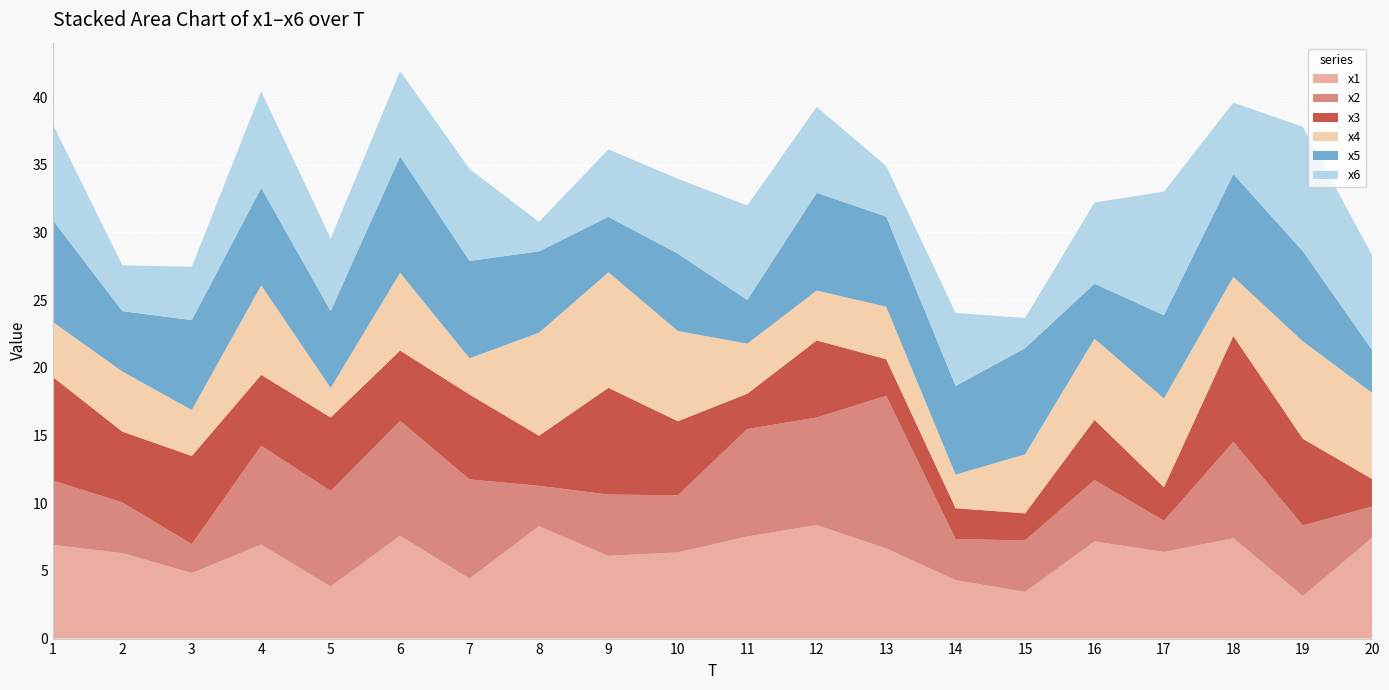

Reading right to left, extract all data points from this chart.

x1: 20=7.5	19=3.1	18=7.4	17=6.4	16=7.2	15=3.4	14=4.3	13=6.7	12=8.4	11=7.5	10=6.4	9=6.1	8=8.3	7=4.4	6=7.6	5=3.8	4=6.9	3=4.8	2=6.3	1=6.9
x2: 20=2.3	19=5.2	18=7.1	17=2.3	16=4.5	15=3.8	14=3.0	13=11.3	12=7.9	11=7.9	10=4.2	9=4.5	8=3.0	7=7.3	6=8.5	5=7.1	4=7.3	3=2.1	2=3.7	1=4.7
x3: 20=2.0	19=6.4	18=7.8	17=2.5	16=4.4	15=2.0	14=2.3	13=2.7	12=5.7	11=2.6	10=5.5	9=7.9	8=3.7	7=6.3	6=5.2	5=5.4	4=5.2	3=6.5	2=5.2	1=7.6
x4: 20=6.4	19=7.2	18=4.4	17=6.6	16=6.0	15=4.4	14=2.5	13=3.9	12=3.7	11=3.7	10=6.7	9=8.5	8=7.6	7=2.7	6=5.7	5=2.2	4=6.6	3=3.4	2=4.4	1=4.1
x5: 20=3.2	19=6.7	18=7.6	17=6.1	16=4.1	15=7.8	14=6.5	13=6.7	12=7.2	11=3.2	10=5.7	9=4.1	8=6.0	7=7.2	6=8.6	5=5.7	4=7.2	3=6.6	2=4.5	1=7.5
x6: 20=7.0	19=9.2	18=5.3	17=9.1	16=6.0	15=2.2	14=5.4	13=3.7	12=6.3	11=7.0	10=5.5	9=5.0	8=2.2	7=6.8	6=6.3	5=5.4	4=7.1	3=3.9	2=3.4	1=7.1